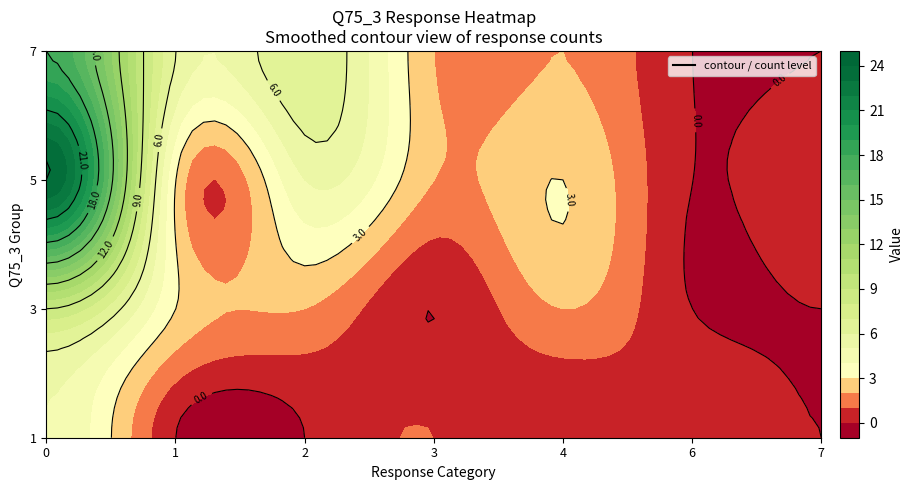

What is the difference between the maximum and minimum values in the 5 series?

24